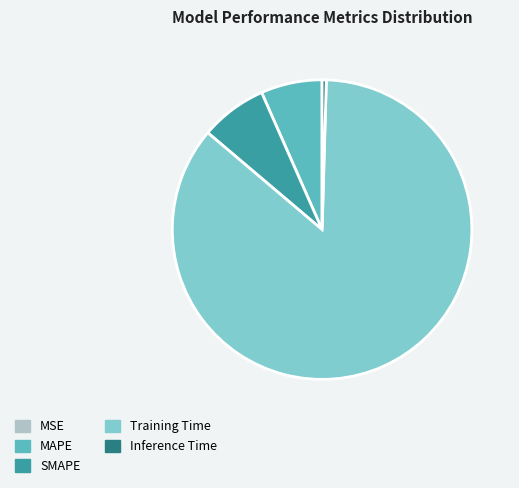

Is there a majority slice in this chart?

Yes